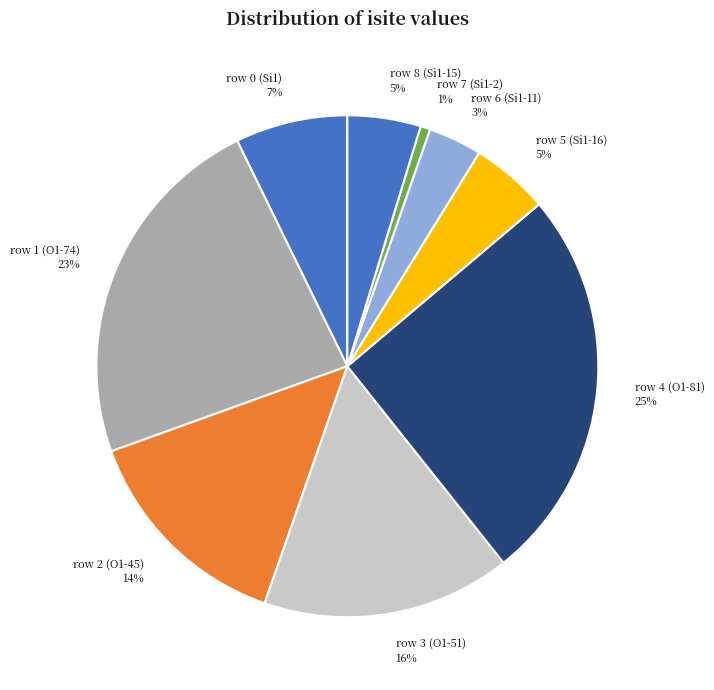

How many slices are in this pie chart?

9